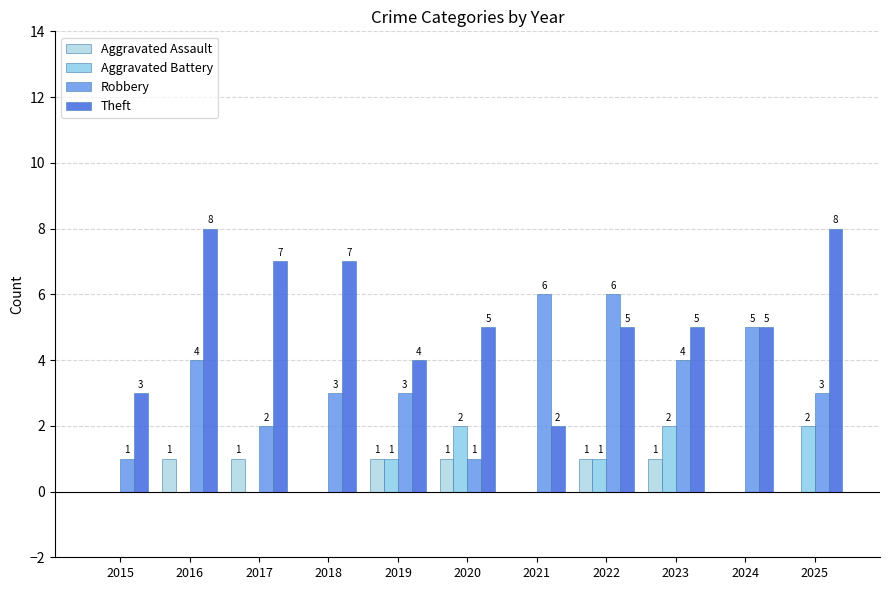

What is the difference between the second highest and second lowest values in the Aggravated Assault series?

1